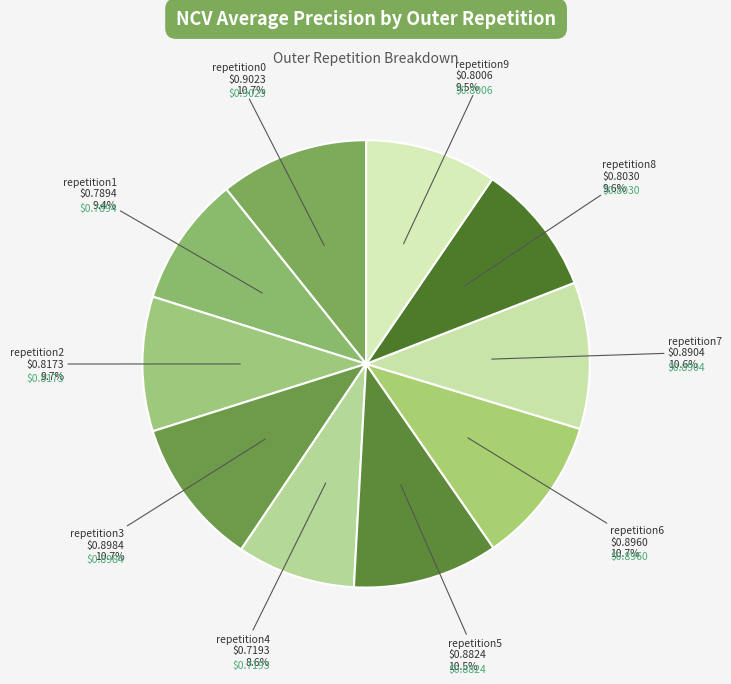

How many segments does this pie chart have?

10